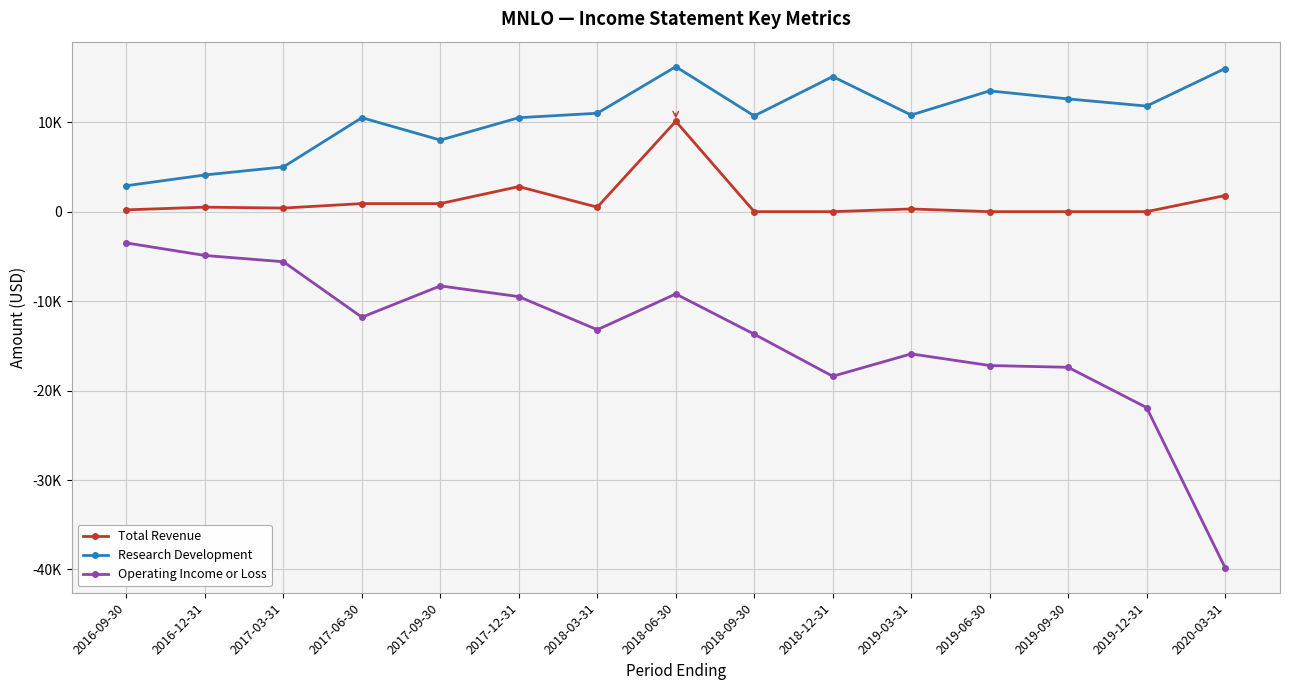

At which category does the chart reach its minimum across all series?

2020-03-31